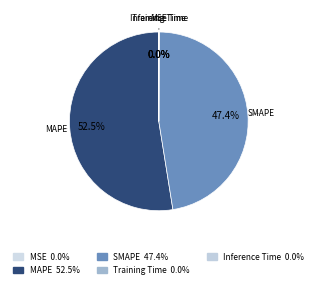

Approximately how many times larger is the value at SMAPE compared to MAPE?

0.9